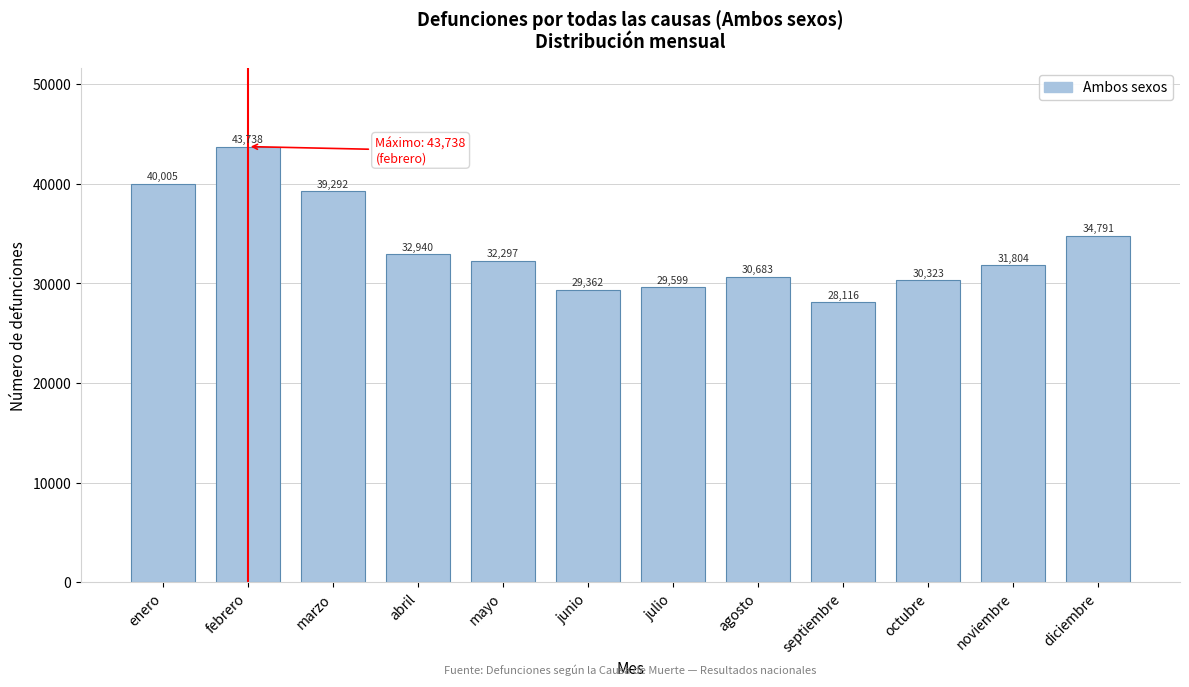

Reading right to left, transcribe all the data shown in this chart.

34791	31804	30323	28116	30683	29599	29362	32297	32940	39292	43738	40005